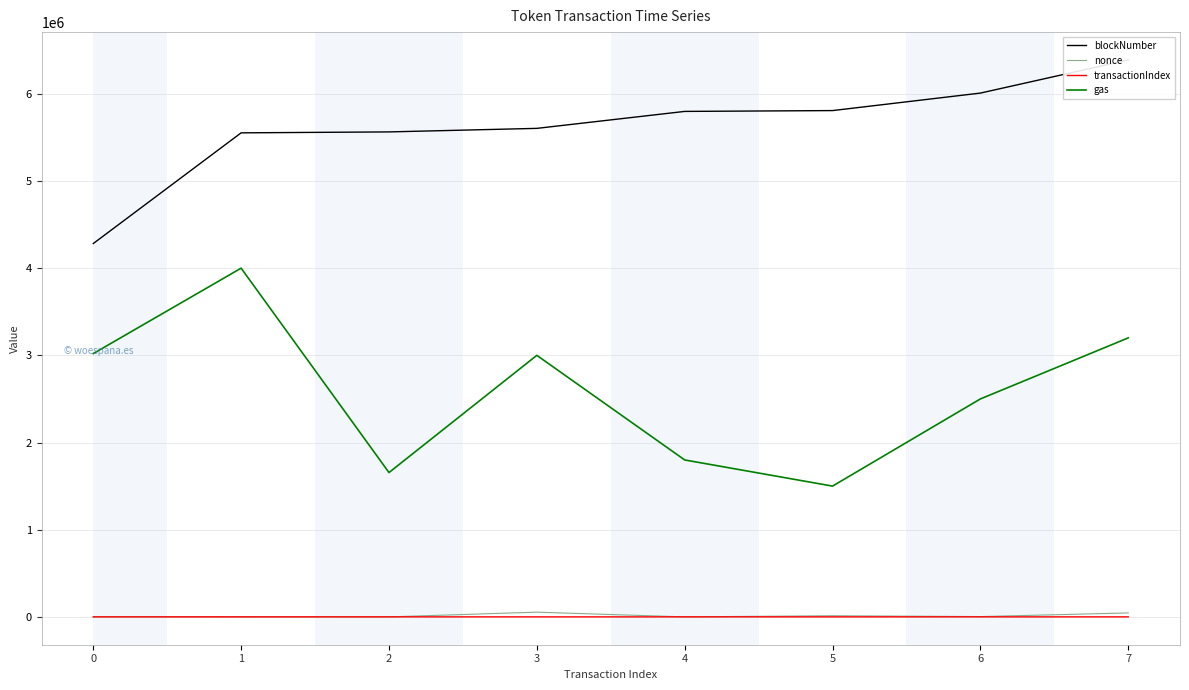

How many interior local valleys does the nonce series have?

3